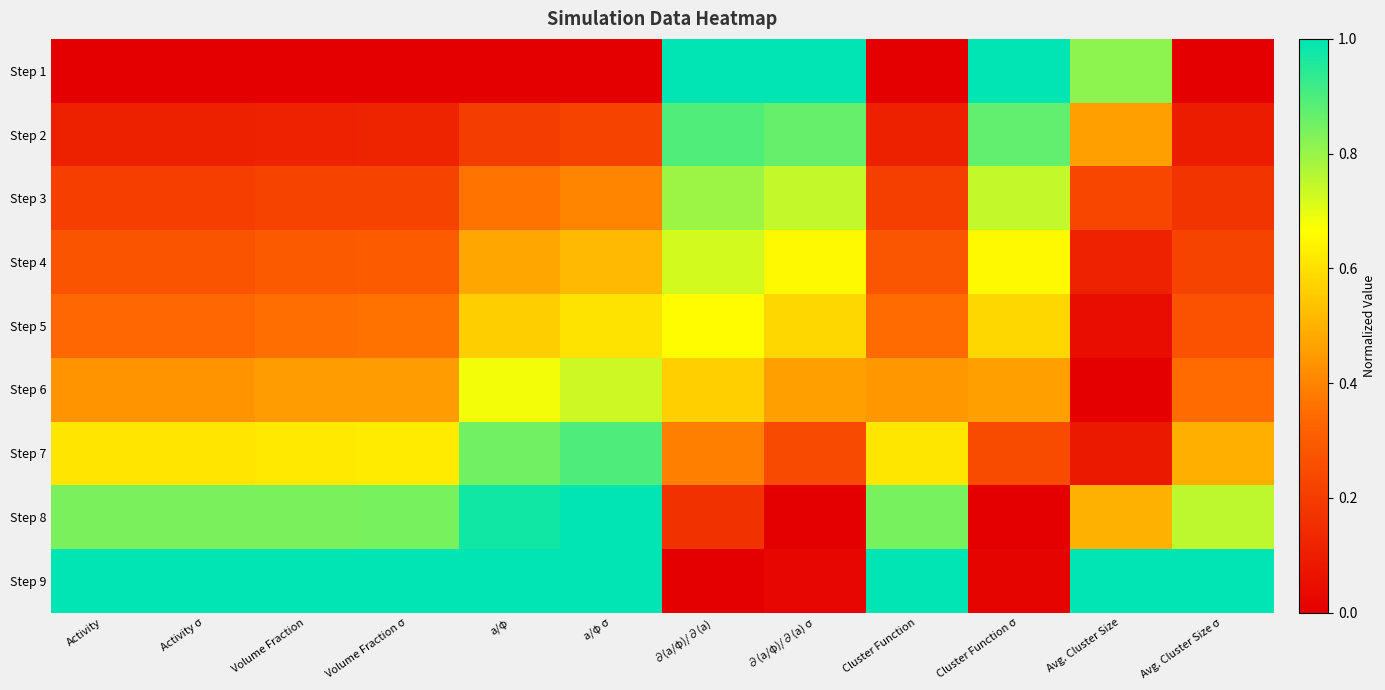

Which category has the lowest value across all series?

Activity